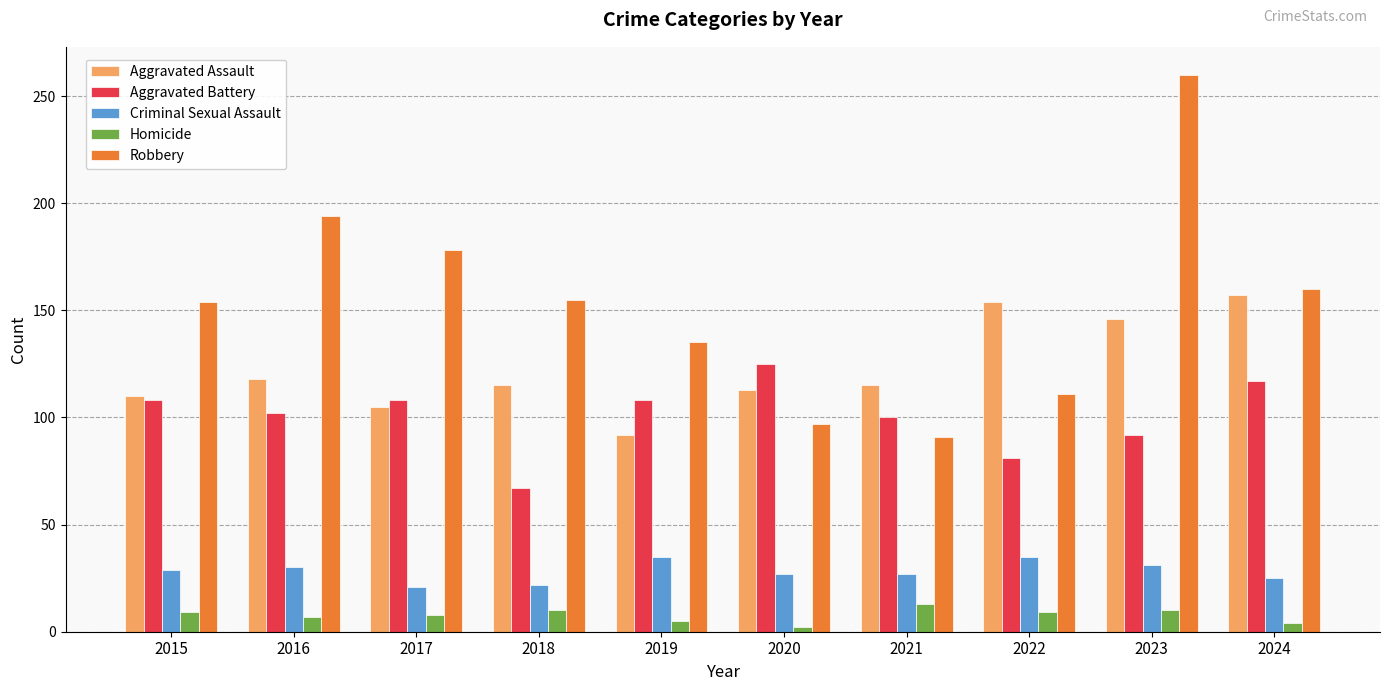

Read the Criminal Sexual Assault value at 2020, to the nearest 5.

25